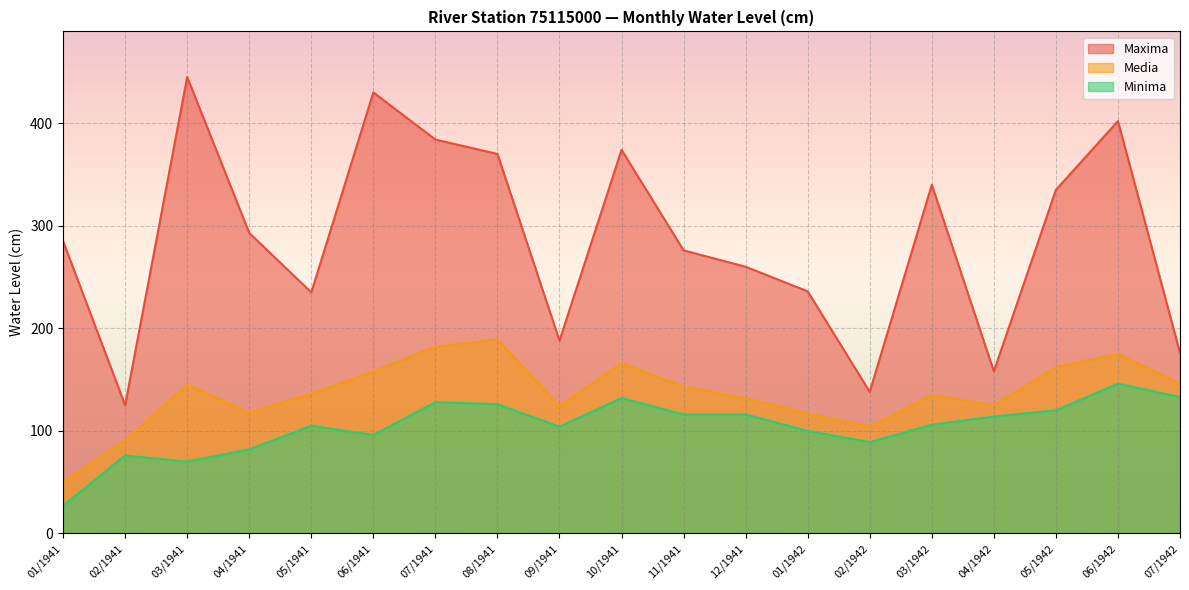

How many interior local peaks does the Media series have?

5